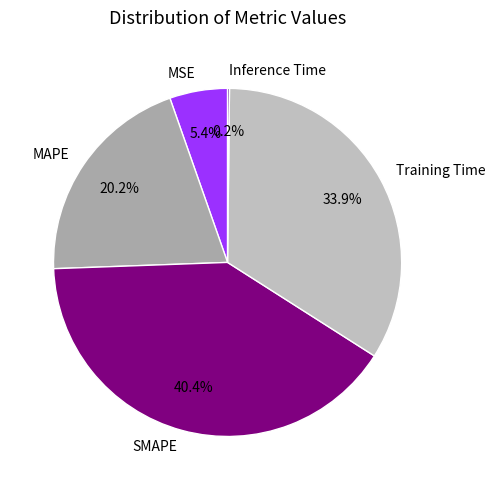

Does any single category account for the majority?

No